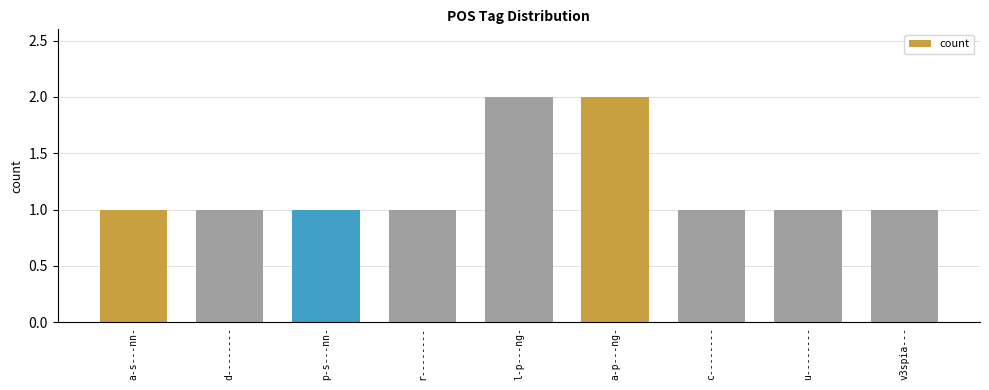

What is the change in value from d-------- to a-p---ng-?

+1